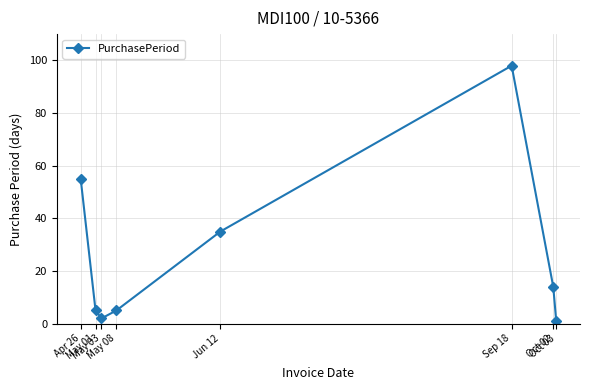

What is the difference between the maximum and minimum values?

97